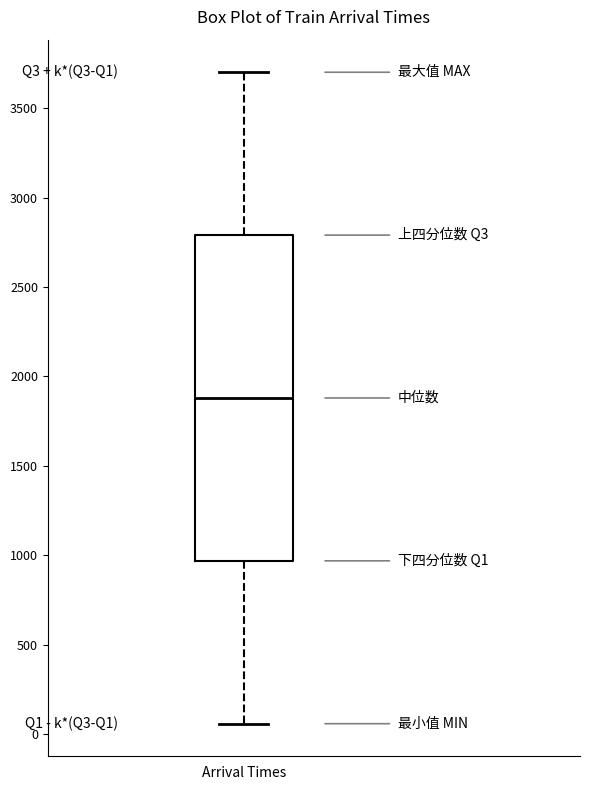

Transcribe this box plot: give where the median line is, the range the box spans, and where the two whiskers end, as read against the y-axis. The values are not printed on the chart, so give them approximately, as read against the axis.

median 1900, box 950 to 2800, whiskers 50 to 3700